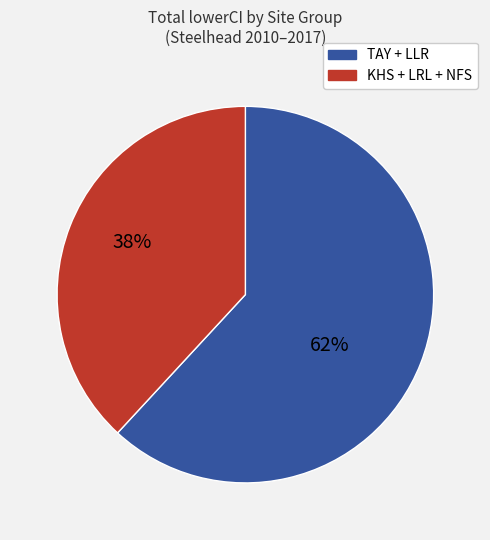

Count the number of slices in the pie.

2